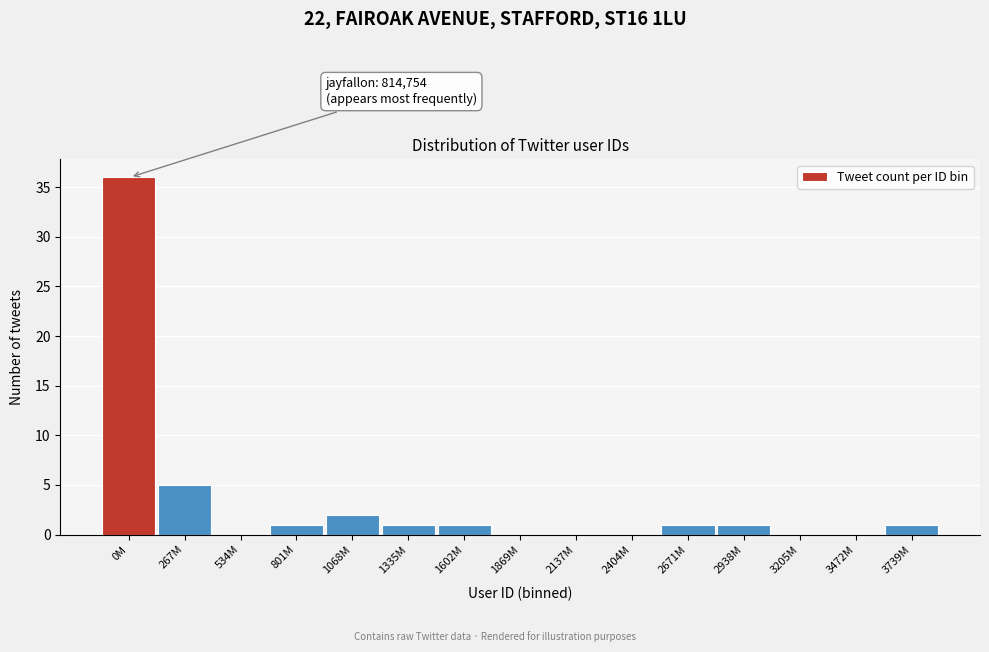

Reading left to right, what are all the values shown in this chart?

0M=36	267M=5	534M=0	801M=1	1068M=2	1335M=1	1602M=1	1869M=0	2137M=0	2404M=0	2671M=1	2938M=1	3205M=0	3472M=0	3739M=1